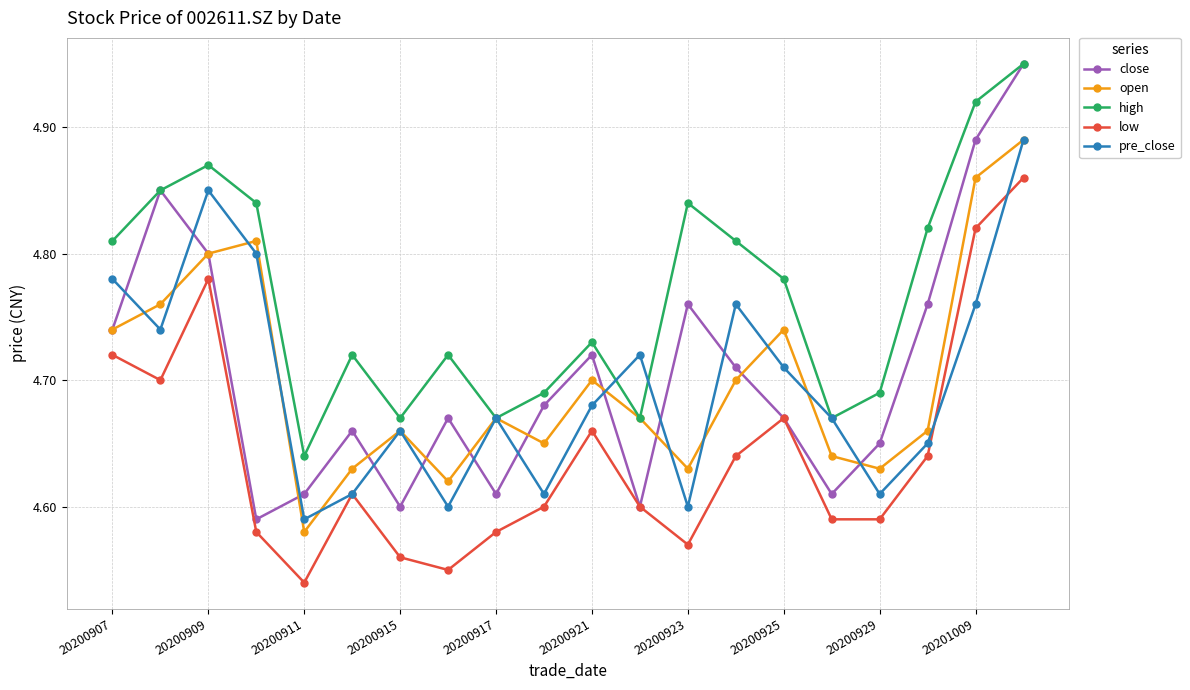

At how many categories does at least one series exceed 4?

20